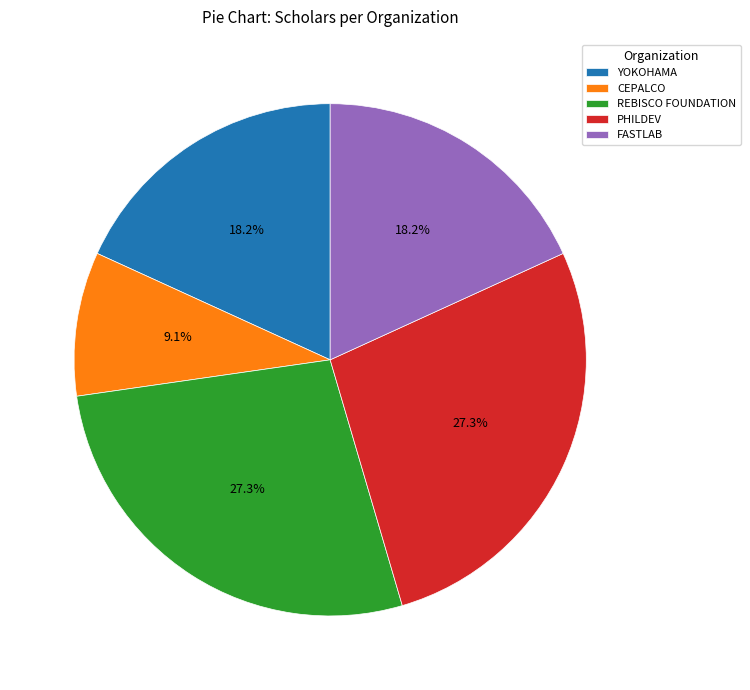

What is the total percentage of CEPALCO and FASTLAB?

27.3%